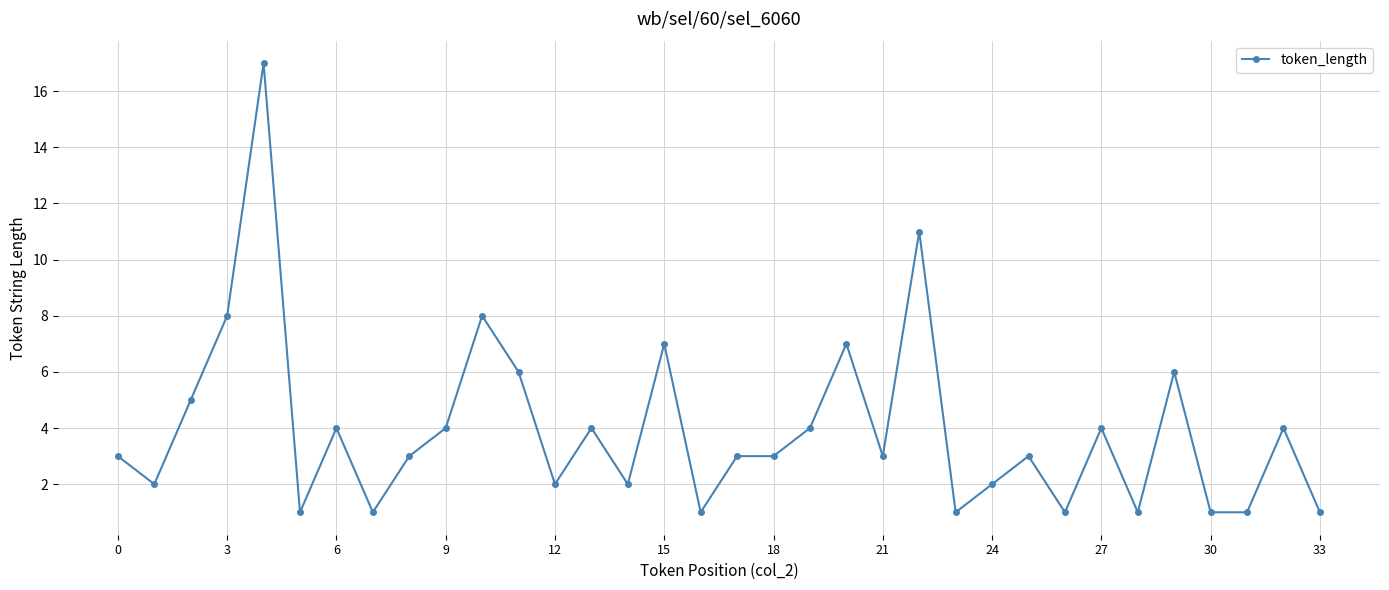

What is the greatest value displayed?

17